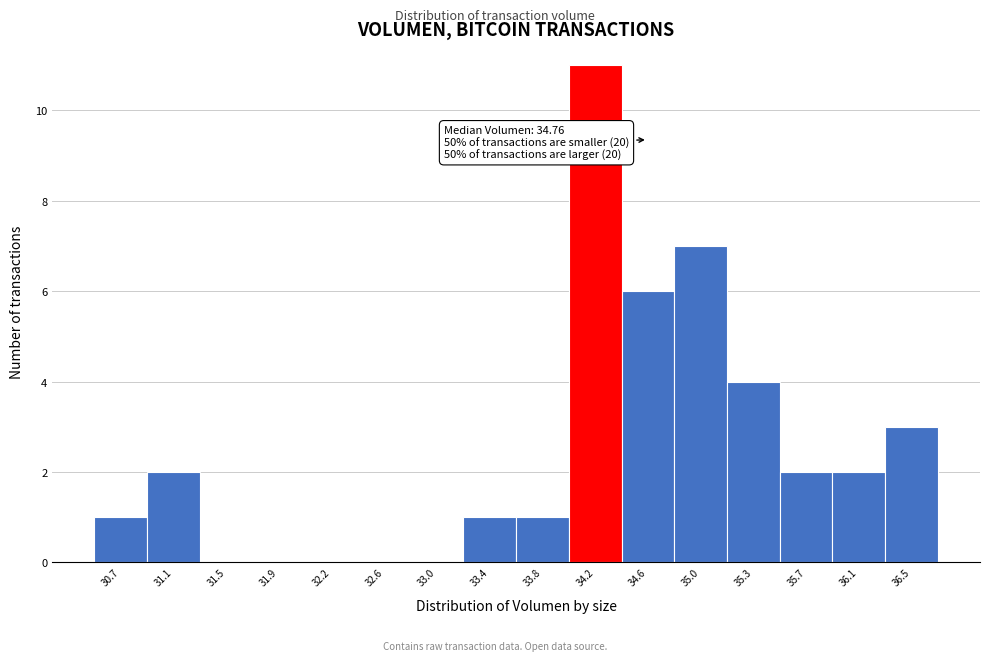

Reading left to right, extract all data points from this chart.

30.7=1	31.1=2	31.5=0	31.9=0	32.2=0	32.6=0	33.0=0	33.4=1	33.8=1	34.2=11	34.6=6	35.0=7	35.3=4	35.7=2	36.1=2	36.5=3